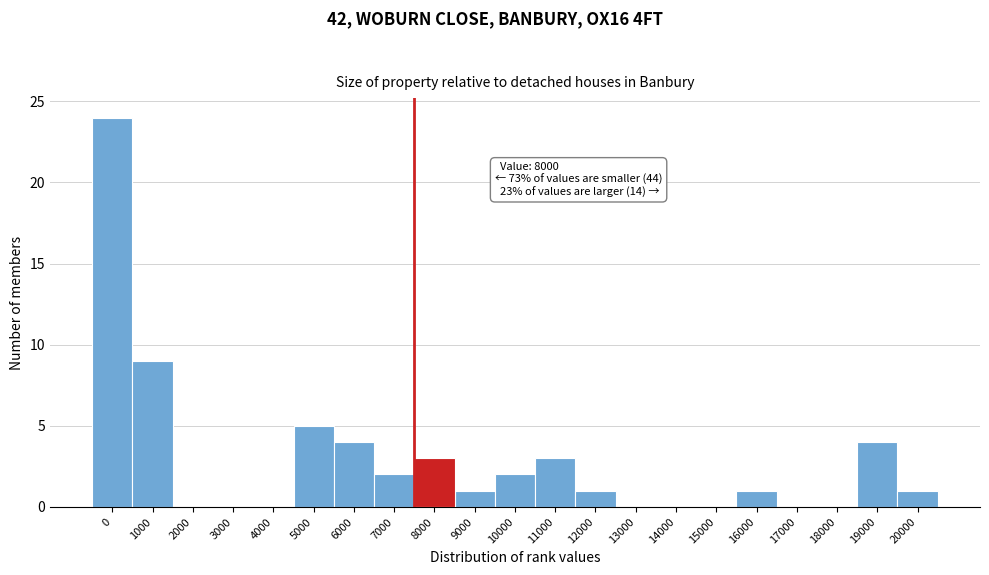

Reading right to left, transcribe all the data shown in this chart.

20000=1	19000=4	18000=0	17000=0	16000=1	15000=0	14000=0	13000=0	12000=1	11000=3	10000=2	9000=1	8000=3	7000=2	6000=4	5000=5	4000=0	3000=0	2000=0	1000=9	0=24